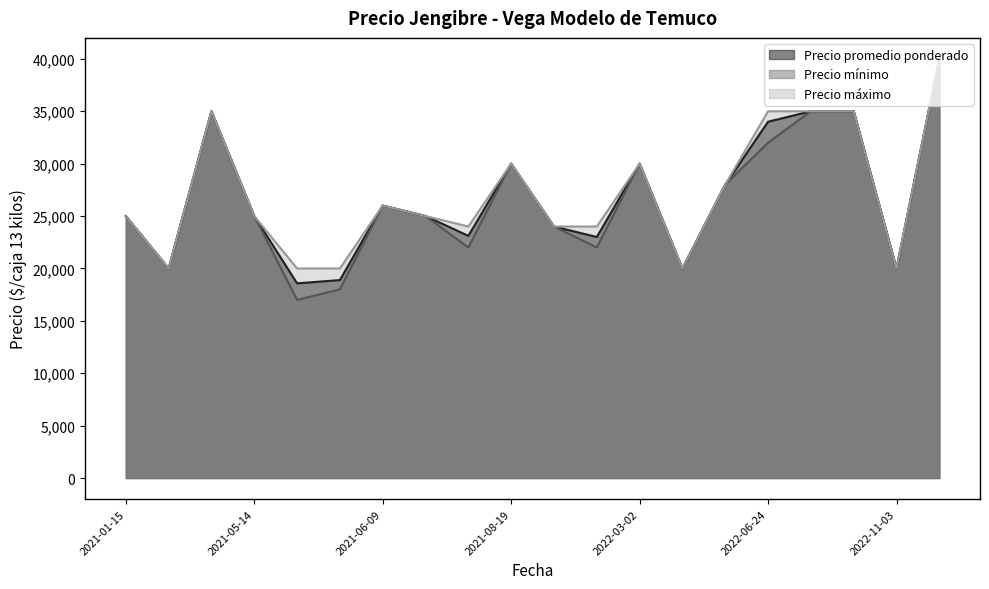

Rank the series by their maximum value, from highest to lowest.

Precio promedio ponderado, Precio mínimo, Precio máximo